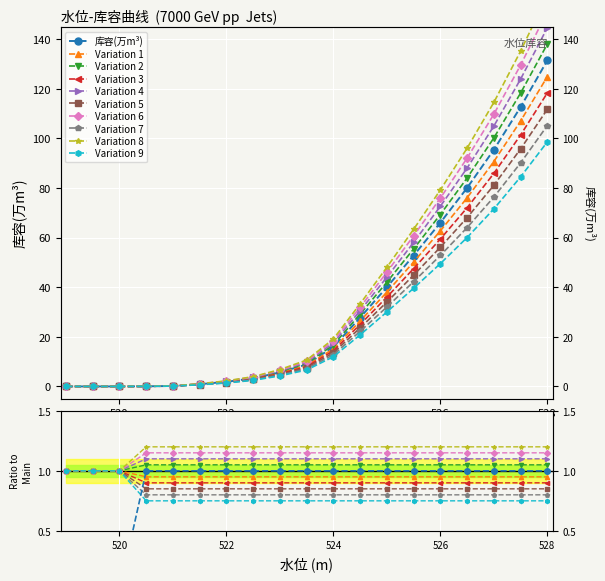

Rank the categories by value from highest to lowest.

528, 527.5, 527, 526.5, 526, 525.5, 525, 524.5, 524, 523.5, 523, 522.5, 522, 521.5, 521, 520.5, 519, 519.5, 520